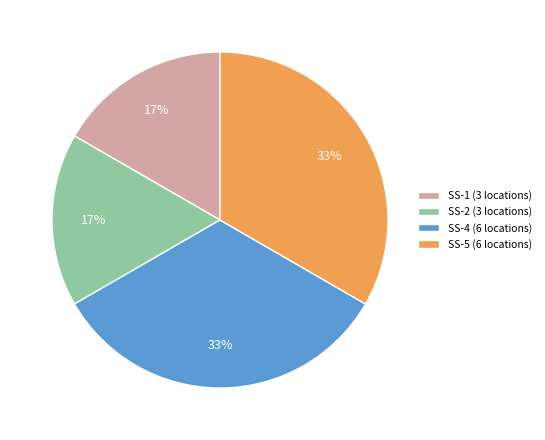

Do SS-1 (3 locations) and SS-2 (3 locations) together represent more than half of the pie?

No